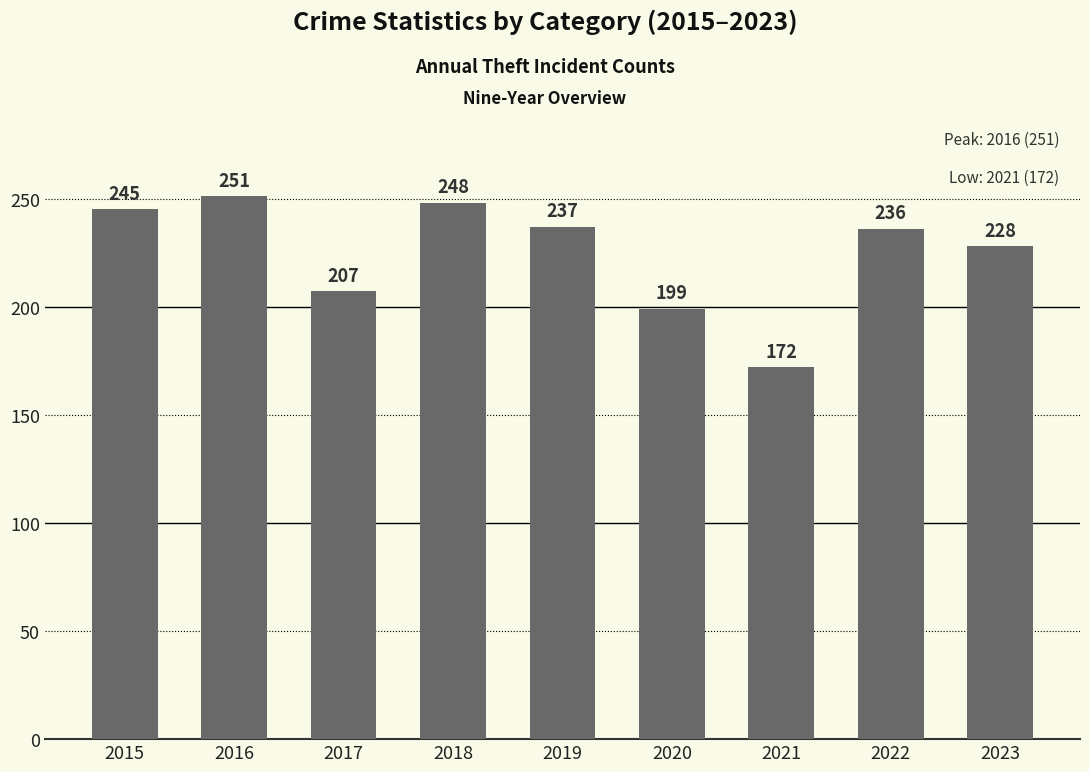

What is the difference between the values at 2022 and 2023?

8